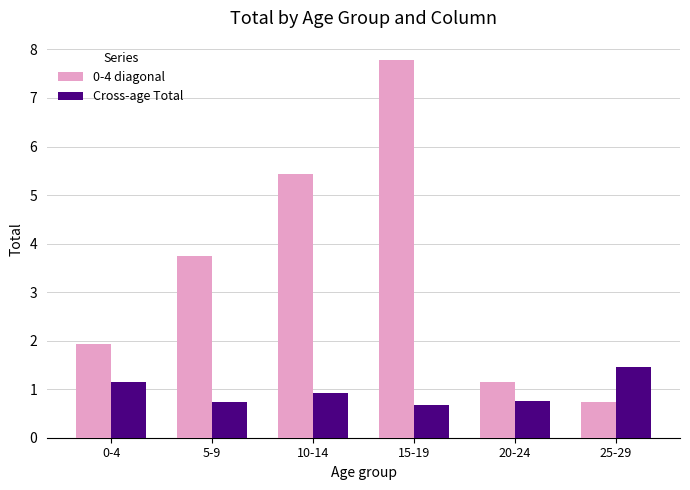

At which label is 0-4 diagonal closest to 4?

5-9